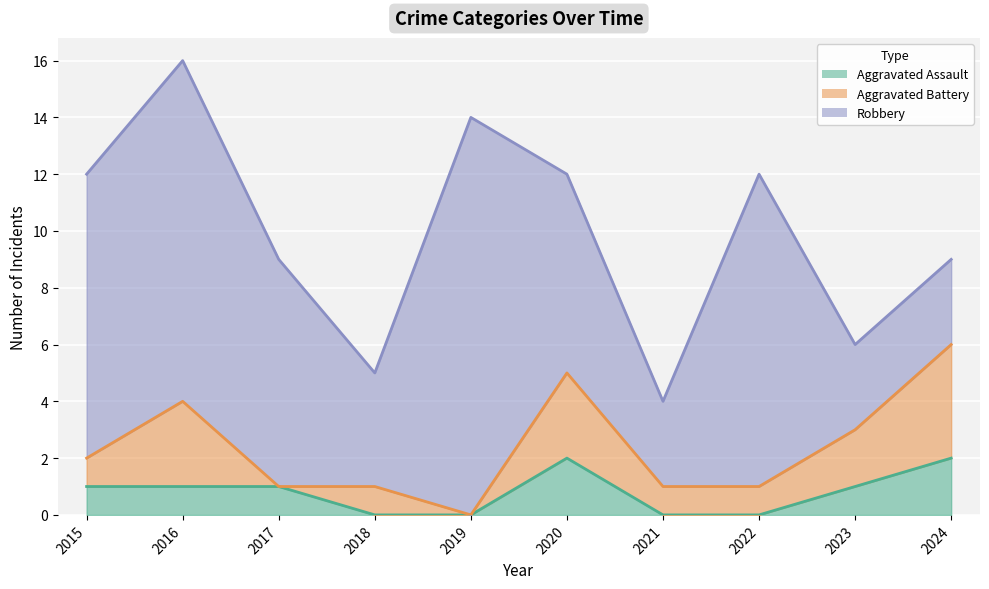

What is the spread (max minus min) of values at 2019?

14